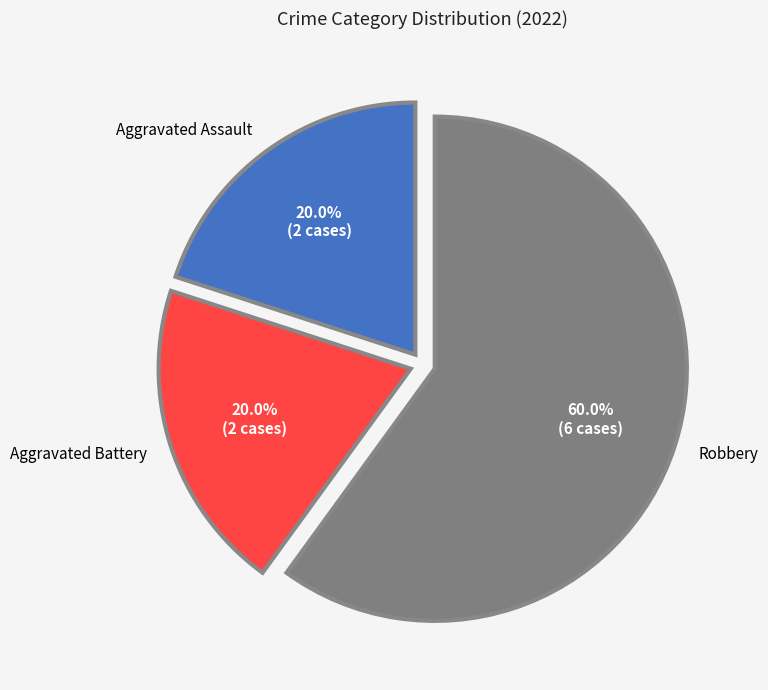

Which has a higher value, Aggravated Assault or Aggravated Battery?

Aggravated Assault